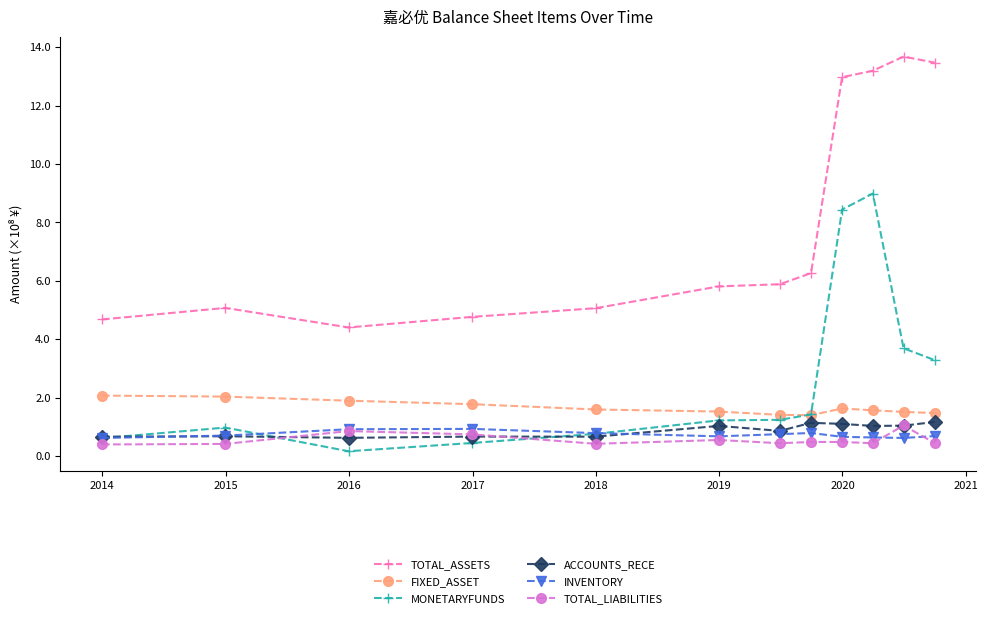

True or false: ACCOUNTS_RECE and FIXED_ASSET intersect in this chart.

False